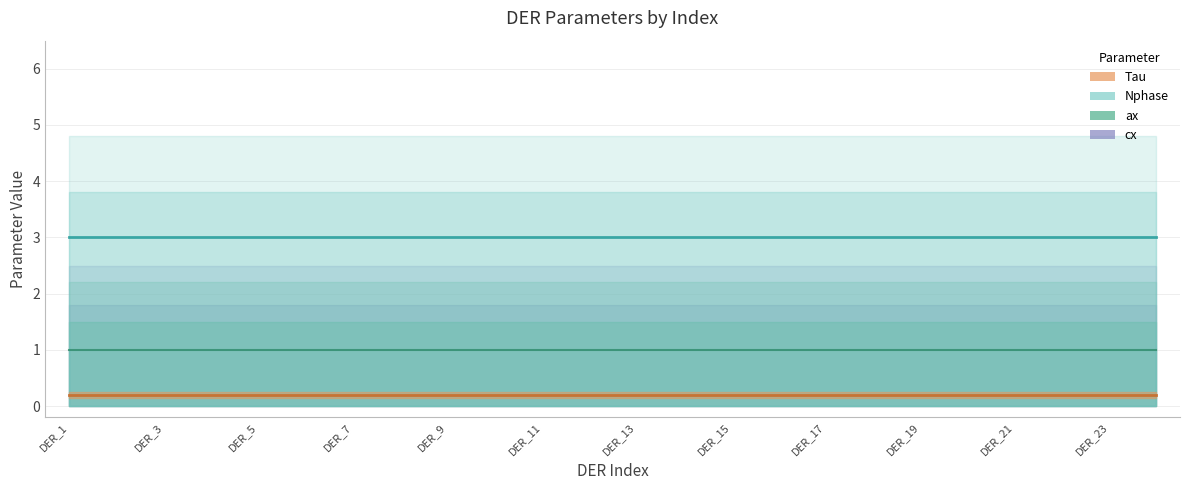

List the labels in order of Tau value, smallest first.

1, 2, 3, 4, 5, 6, 7, 8, 9, 10, 11, 12, 13, 14, 15, 16, 17, 18, 19, 20, 21, 22, 23, 24